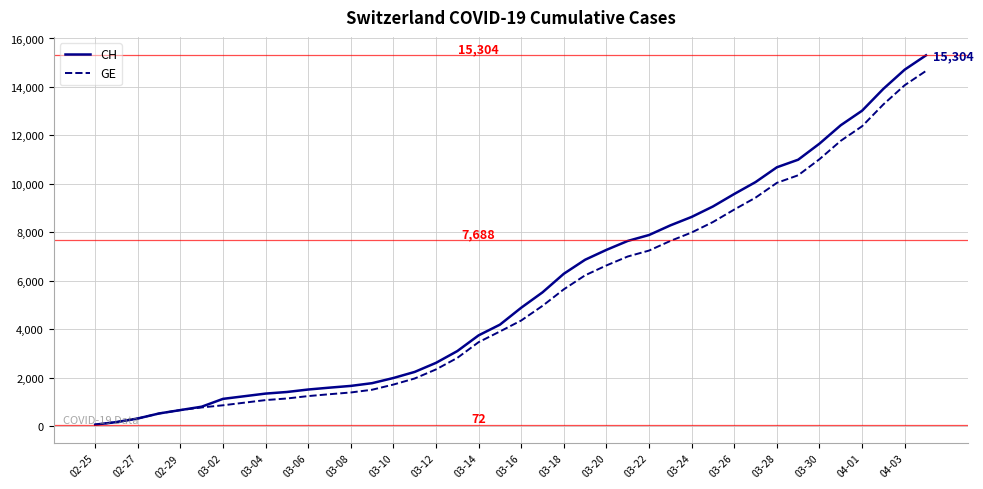

What is the greatest value displayed?

15304